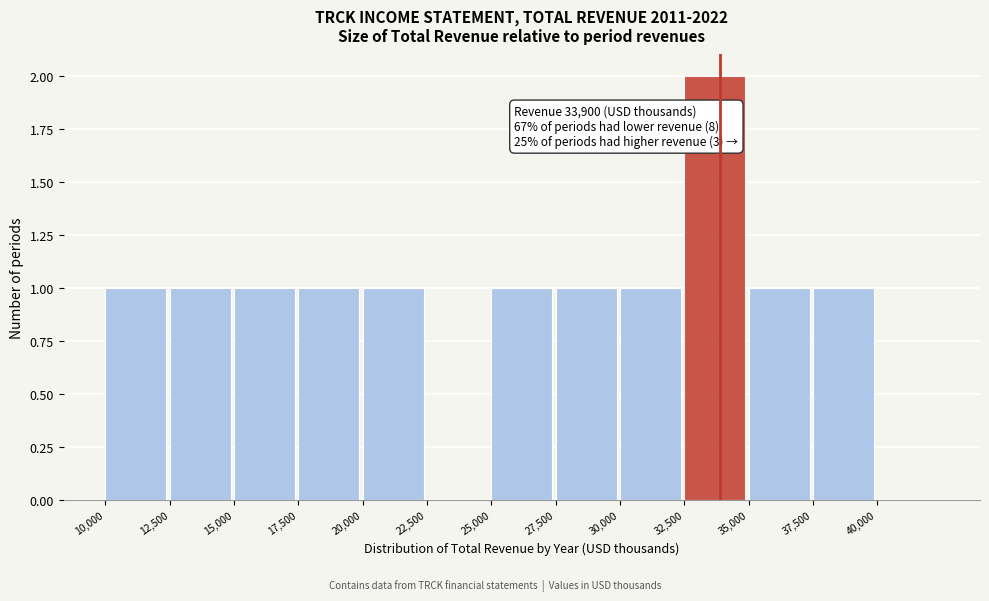

Over which range of the x-axis is the bar tallest?

32500 to 35000